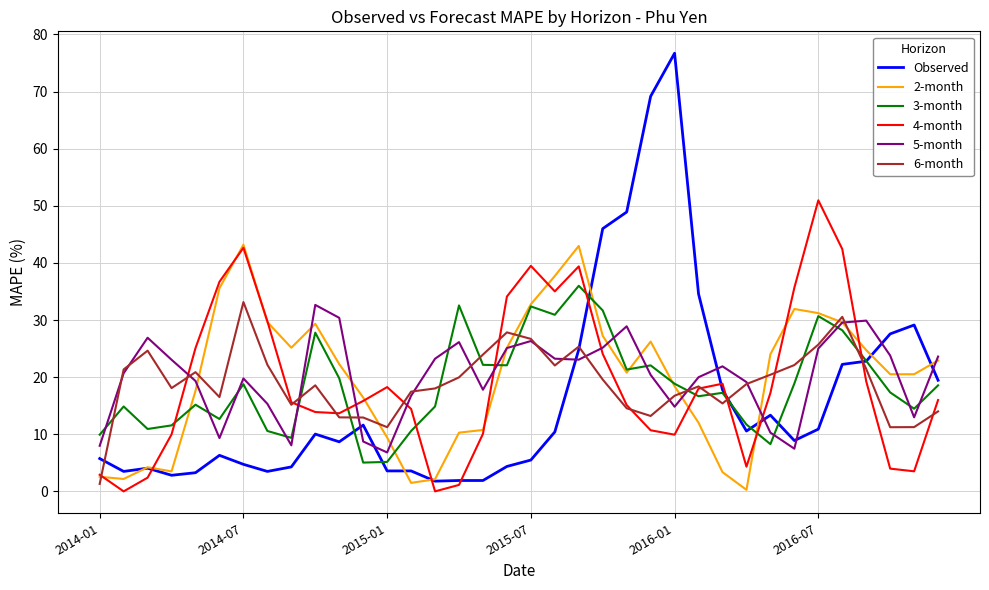

Which series has the largest range (max minus min)?

Observed